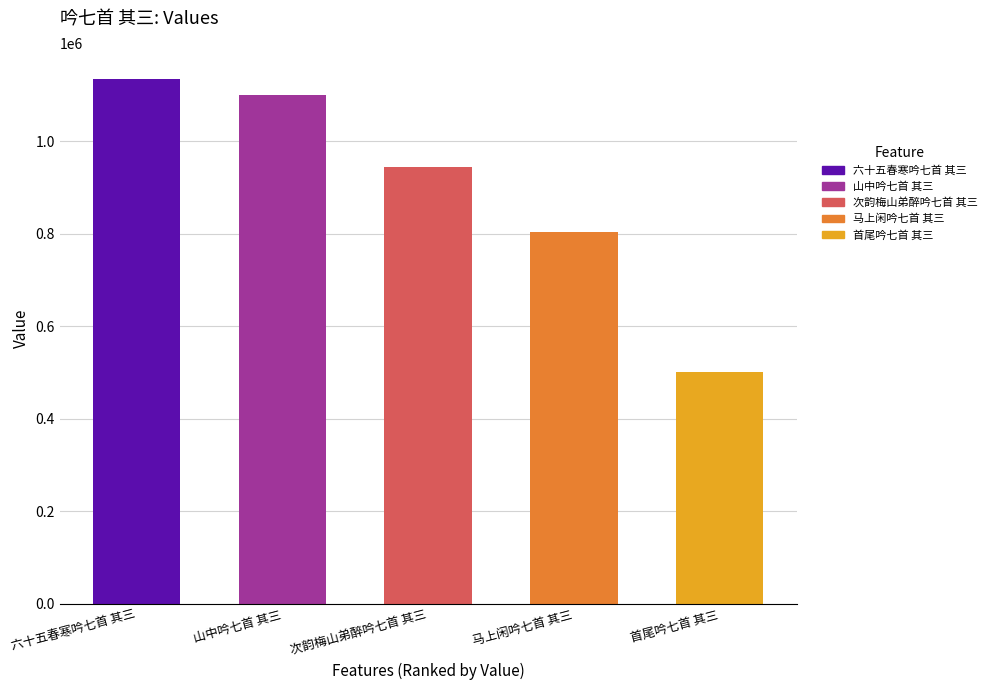

Reading right to left, transcribe all the data shown in this chart.

首尾吟七首 其三=500927	马上闲吟七首 其三=804170	次韵梅山弟醉吟七首 其三=944704	山中吟七首 其三=1101170	六十五春寒吟七首 其三=1134532